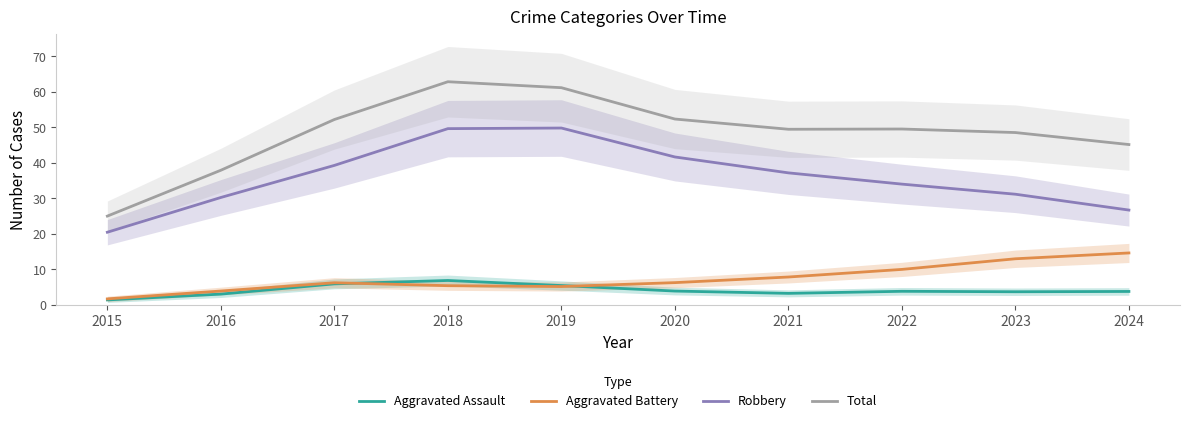

Where is the first local minimum for Aggravated Assault?

2021